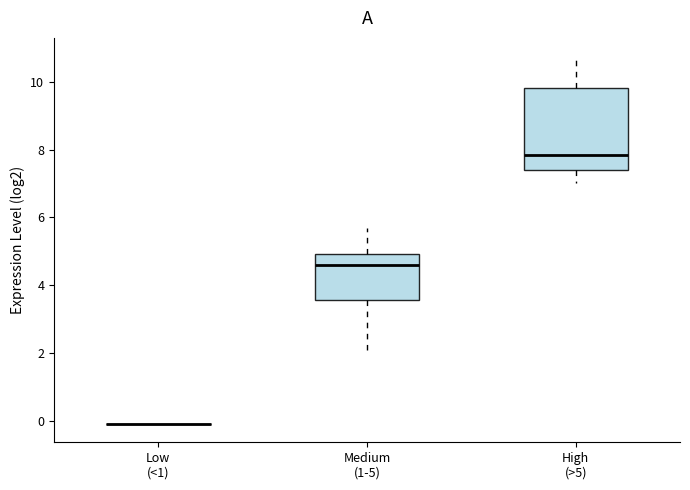

Reading left to right, transcribe this box plot: for each box, give where its median line is, the range the box spans, and where its two whiskers end, as read against the y-axis. The values are not printed on the chart, so give them approximately, as read against the axis.

Low (<1): box collapsed to a line at 0.0, whiskers 0.0 to 0.0
Medium (1-5): median 4.6, box 3.6 to 5.0, whiskers 2.0 to 5.6
High (>5): median 7.8, box 7.4 to 9.8, whiskers 7.0 to 10.8